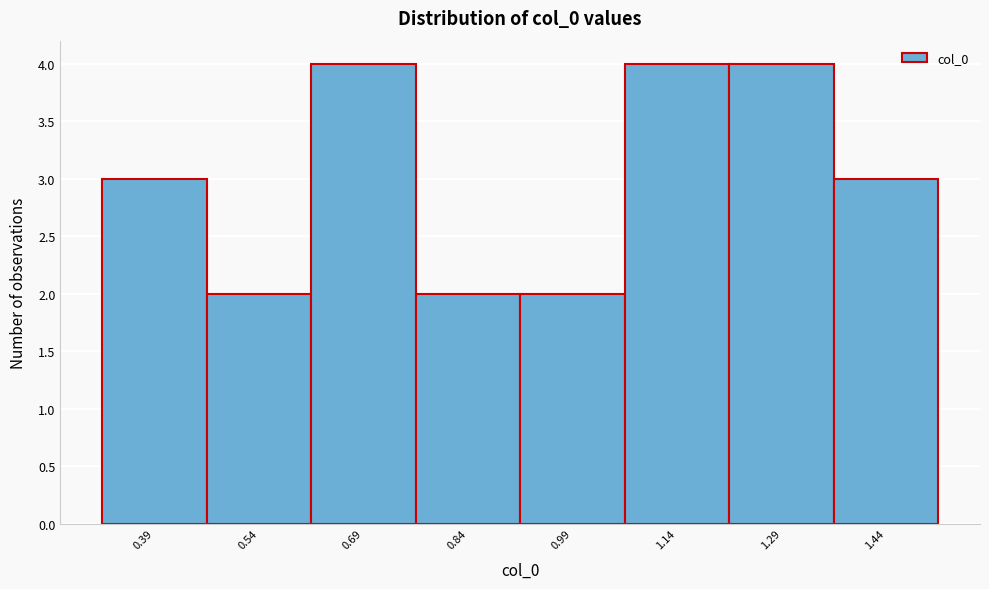

Reading right to left, list all the values displayed in this chart.

1.44=3	1.29=4	1.14=4	0.99=2	0.84=2	0.69=4	0.54=2	0.39=3